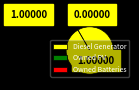

Rank the categories by value from highest to lowest.

Diesel Generator, Owned PV, Owned Batteries